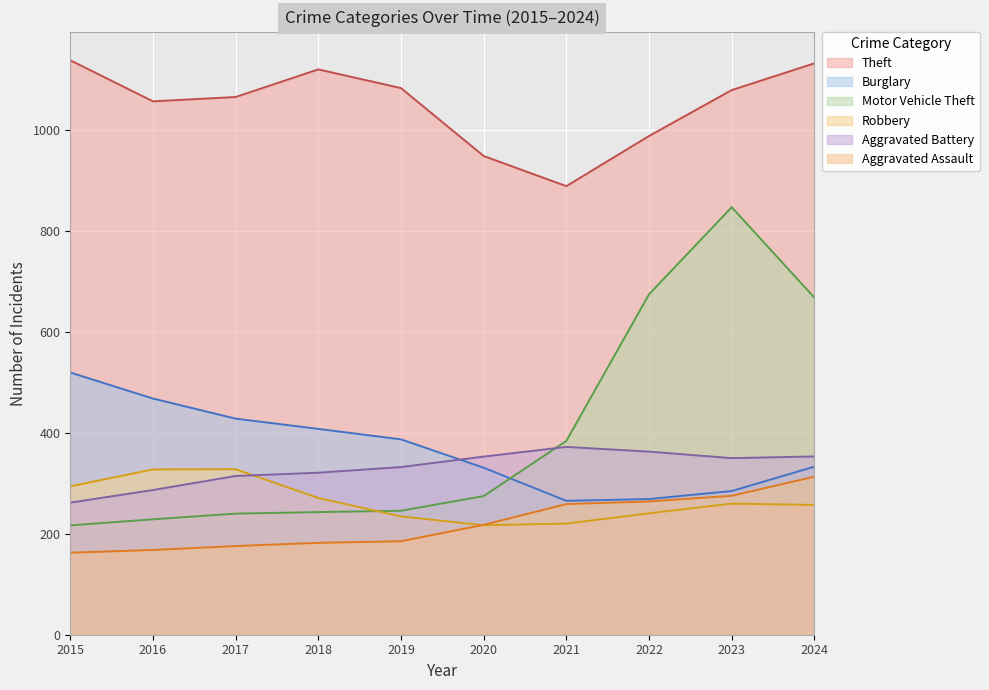

Which series changed the most between 2016 and 2024?

Motor Vehicle Theft